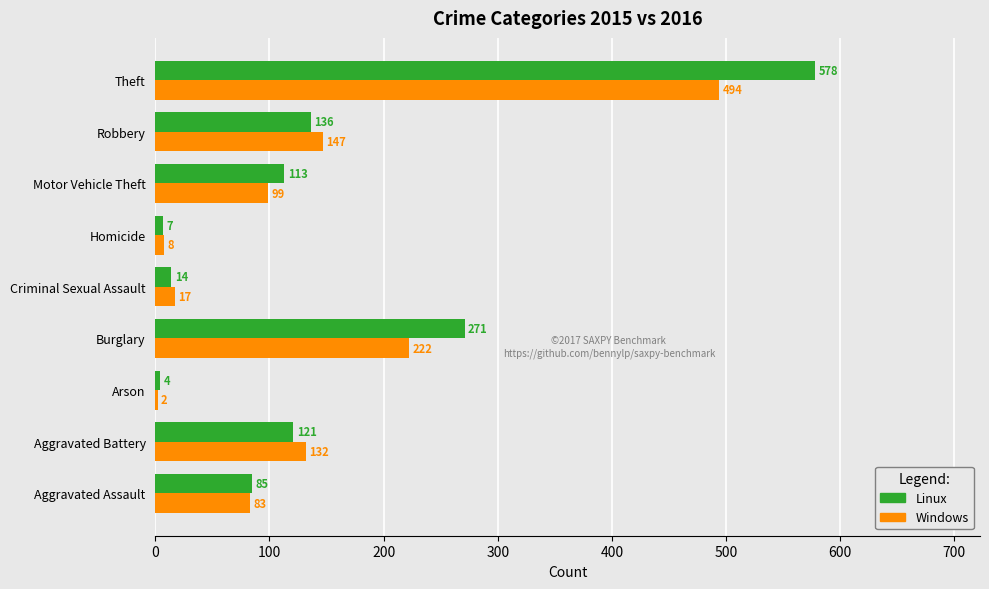

What are all the series names shown in the legend?

Linux, Windows